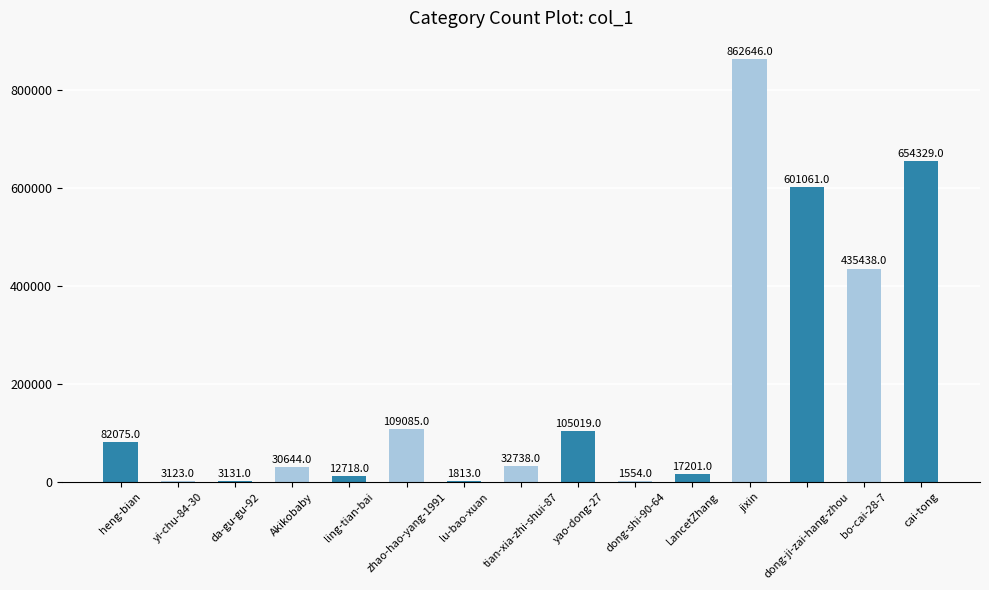

What is the maximum value shown in the chart?

862646